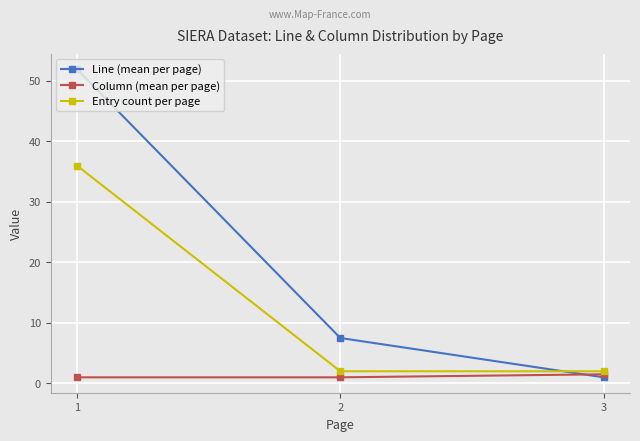

What is the difference between the maximum and minimum values in the Line (mean per page) series?

50.9